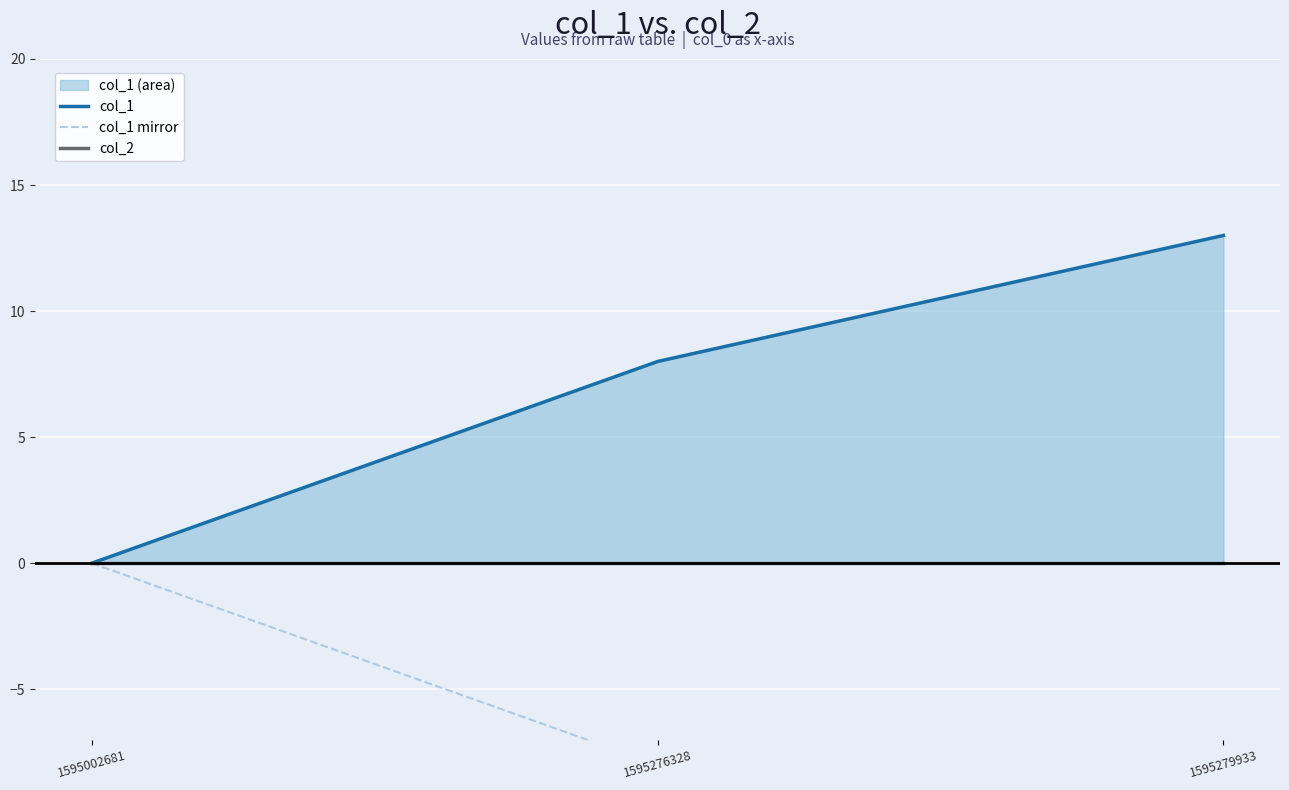

Which category has the highest value in the col_2 series?

1595002681